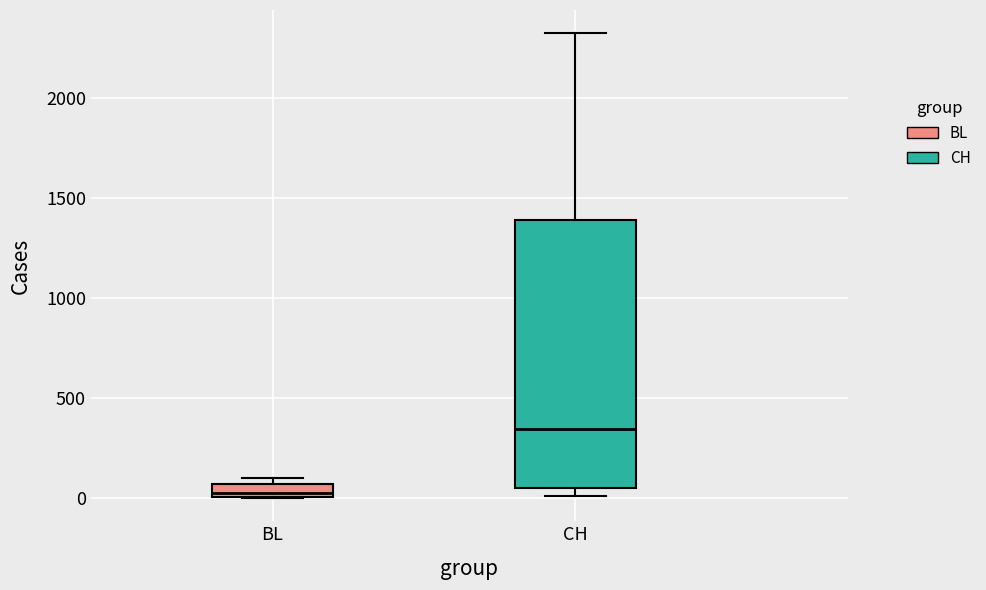

Which box has the highest median line?

CH